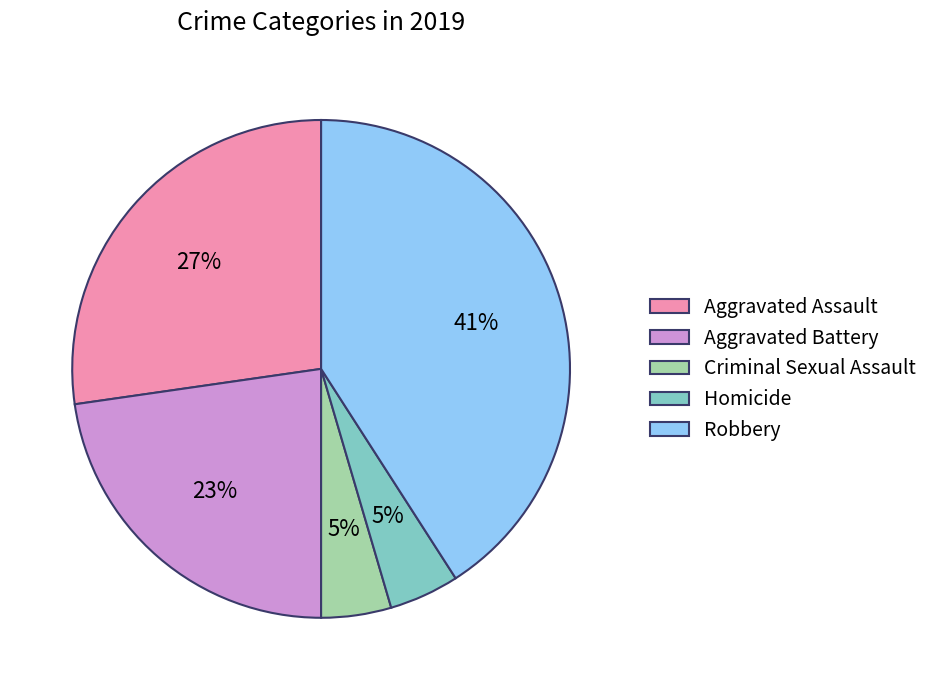

True or false: Criminal Sexual Assault accounts for 5% of the total.

True